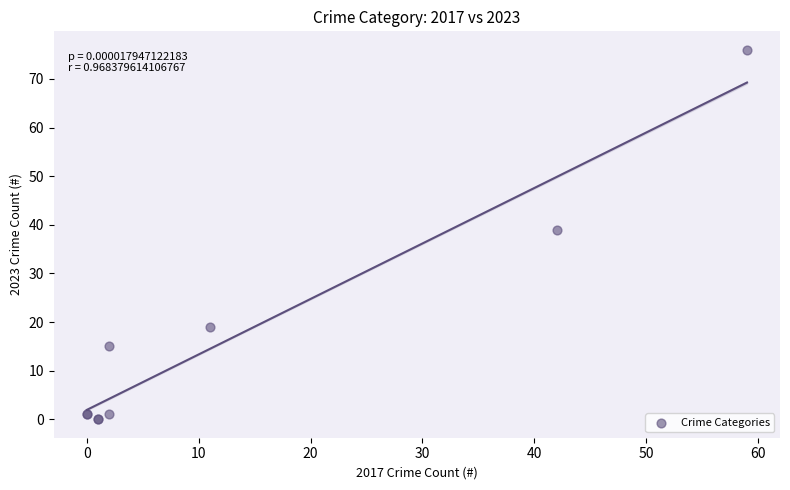

What Y value in the scatter plot is closest to 38?

39